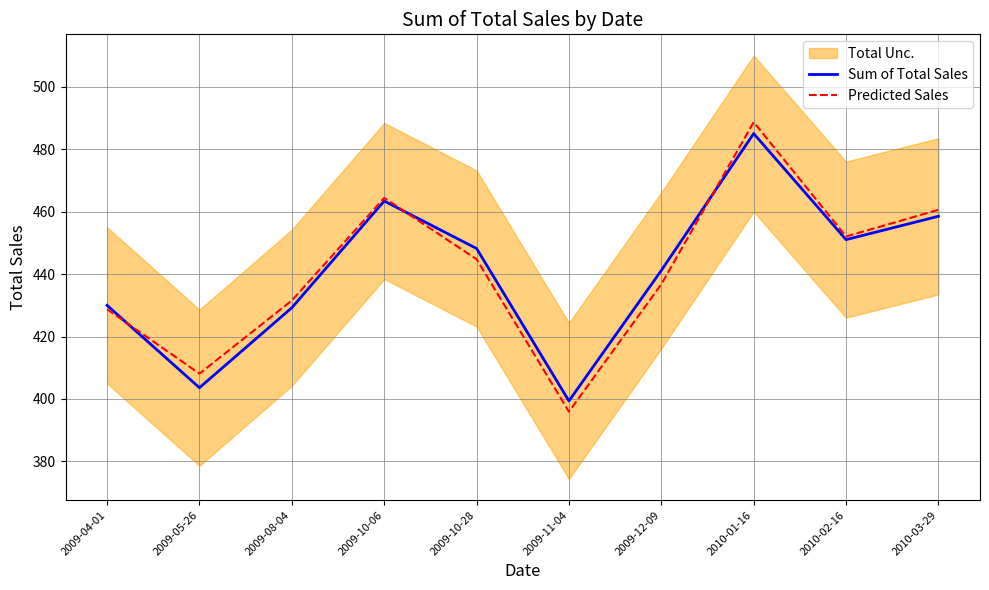

What is the sum of the Sum of Total Sales values at 2009-11-04 and 2010-02-16?

850.4